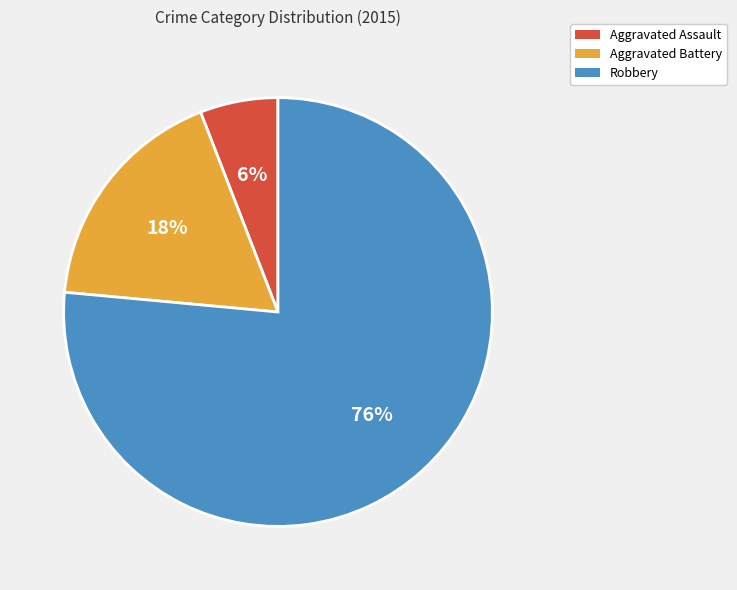

Which category has the biggest portion of the pie?

Robbery